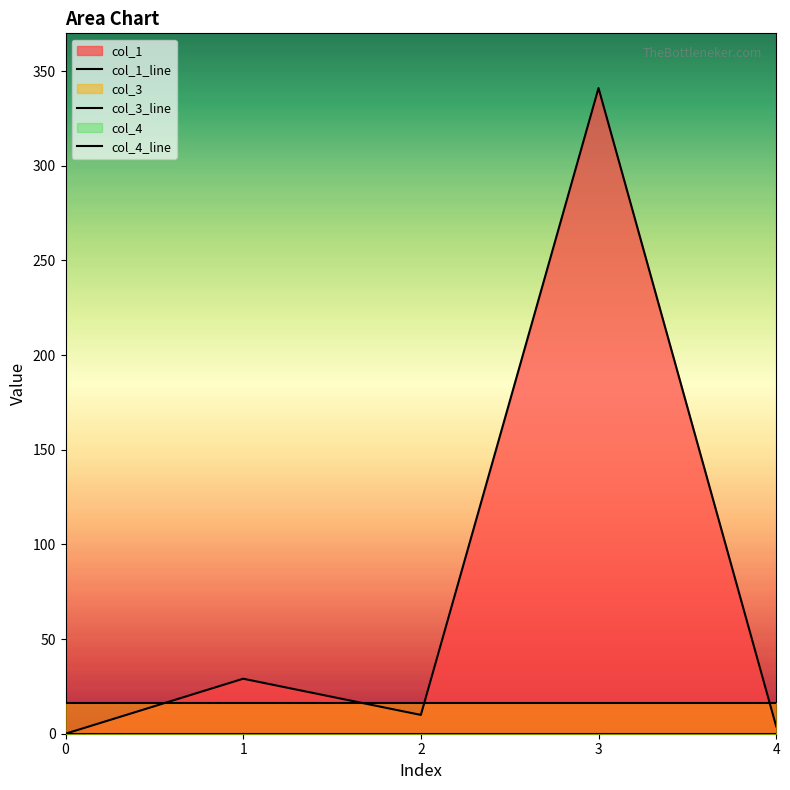

Is it true that col_3 equals 23.1 at 3?

False